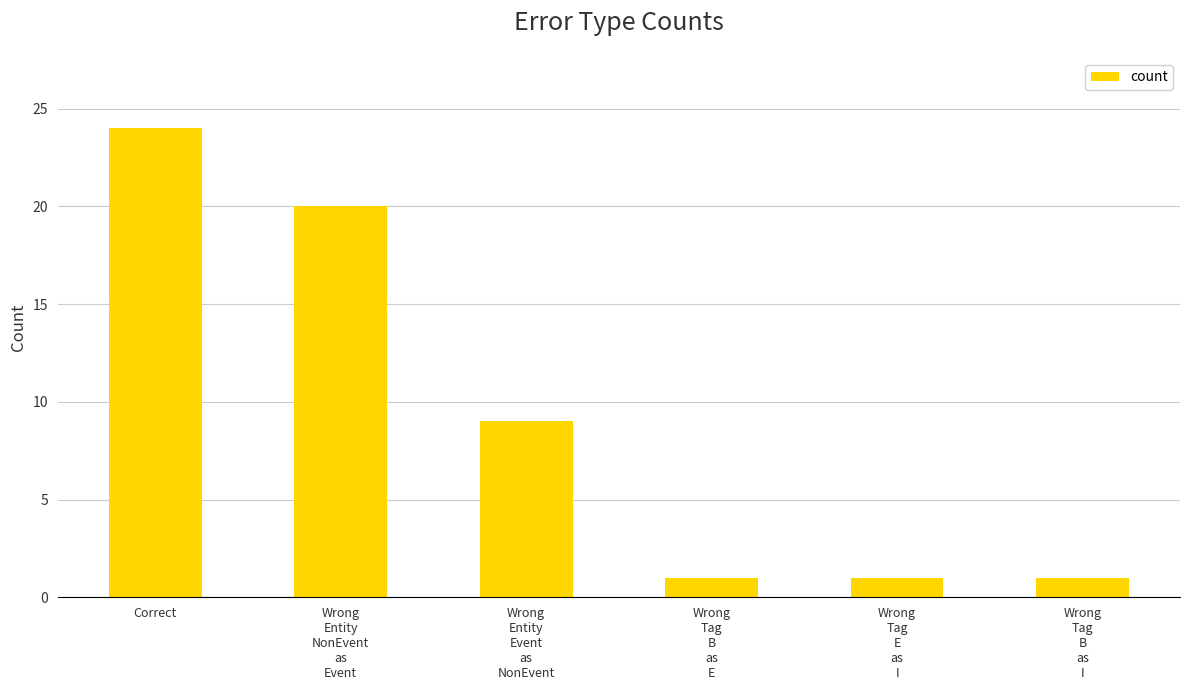

What is the sum of all values?

56